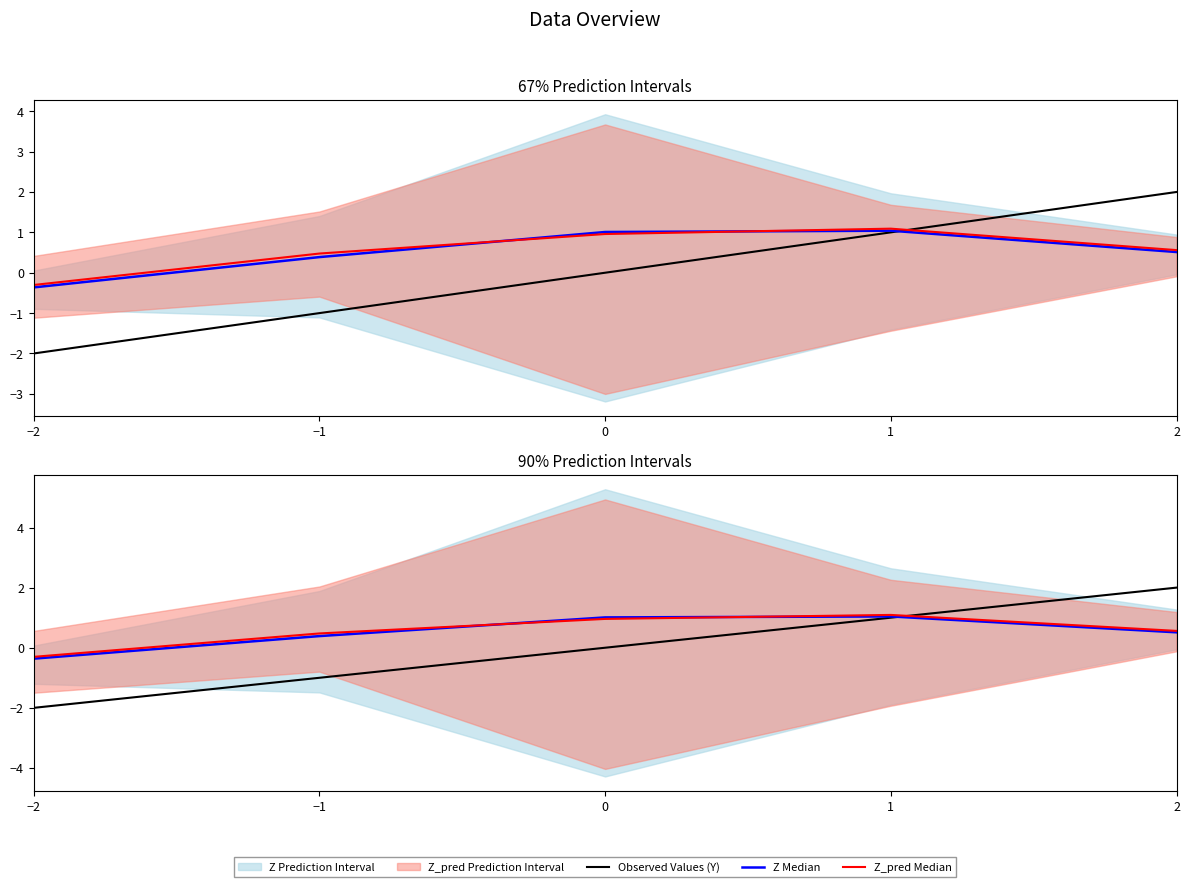

Between −2 and 1, which is larger?

1